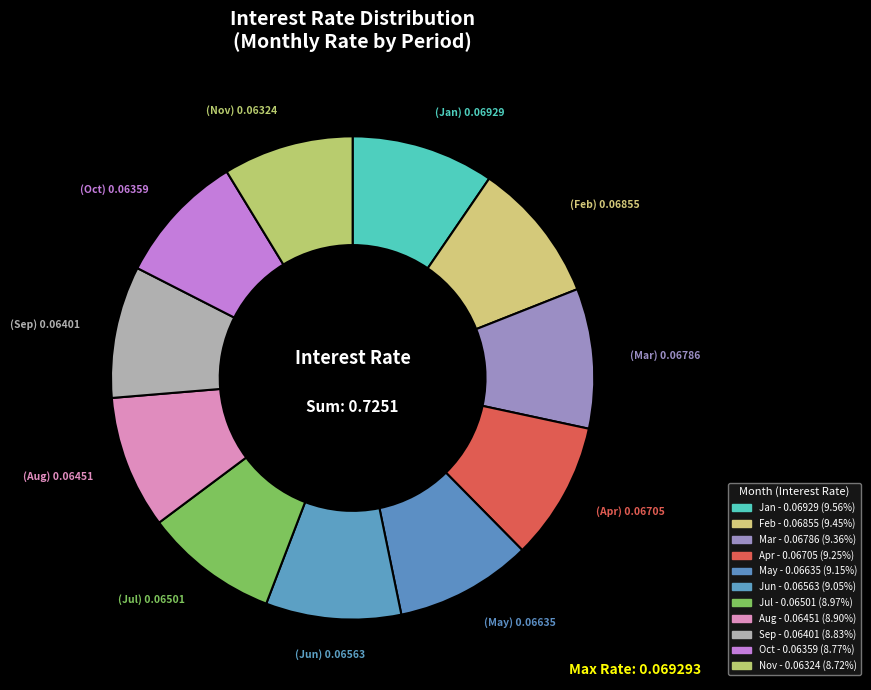

Count the number of slices in the pie.

11